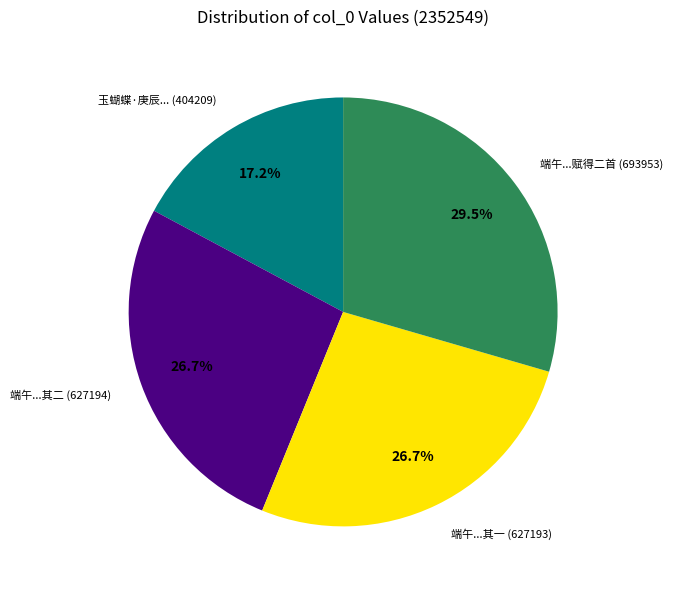

Combined, do 端午...赋得二首 (693953) and 端午...其二 (627194) account for over 50%?

Yes